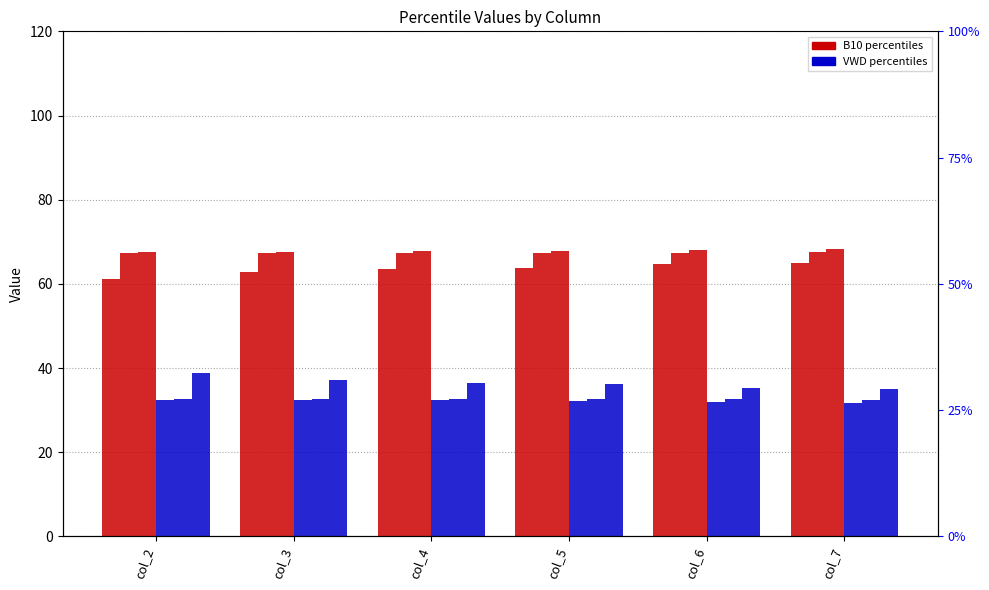

The VWD_pctile_50 series shows 32.6 at col_6. True or false?

True